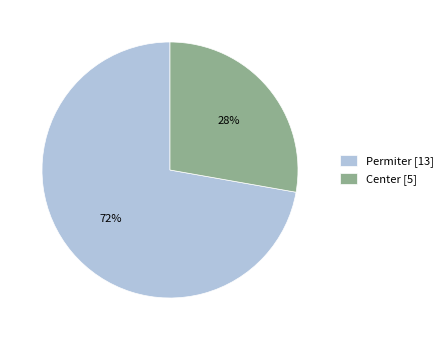

Which slice is the smallest?

Center